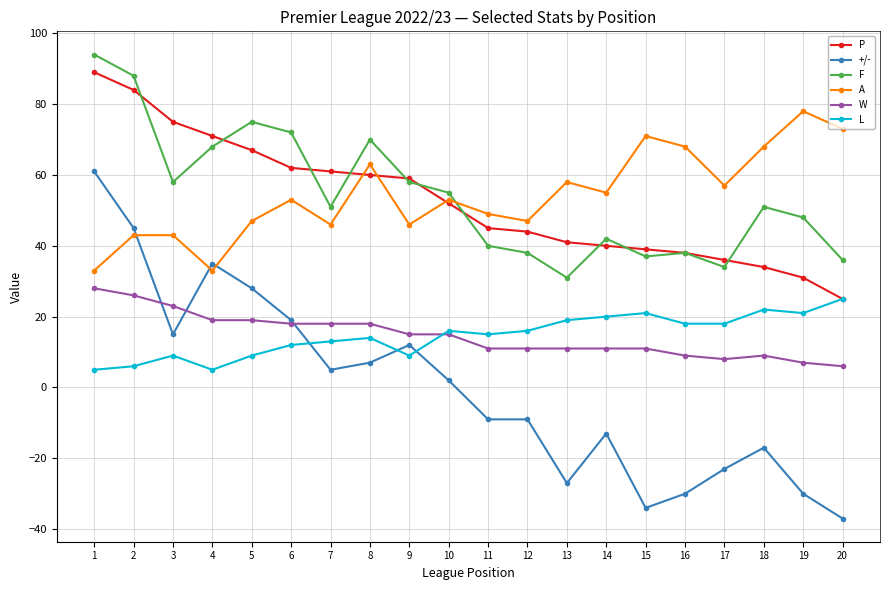

The +/- series shows -42 at 16. True or false?

False